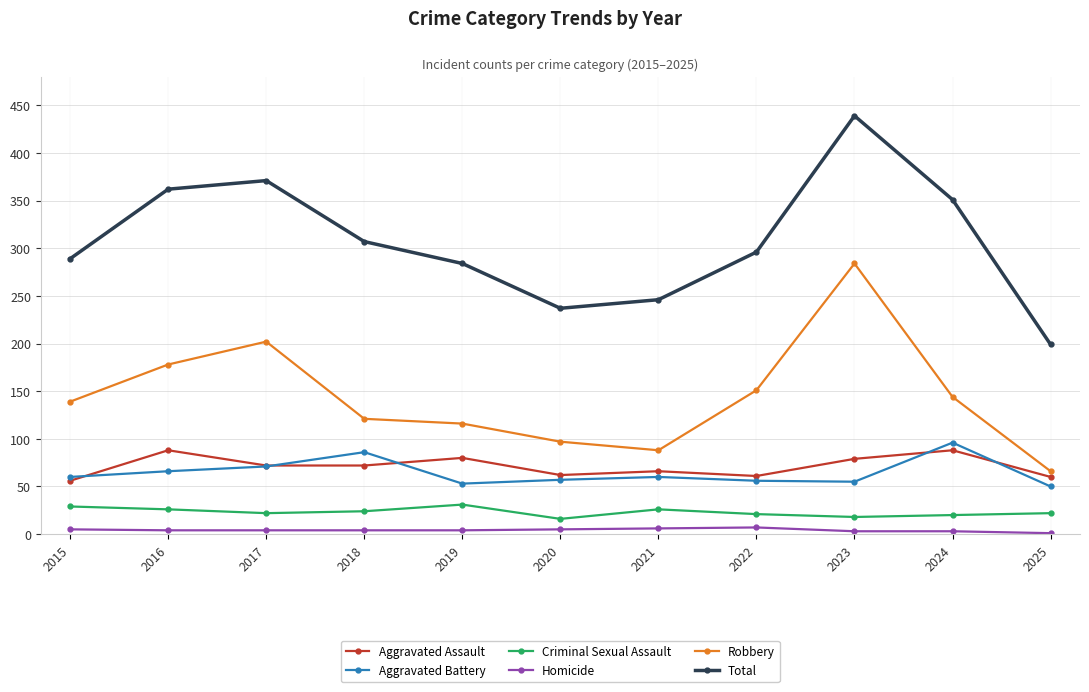

What is the highest value of the Total series?

439